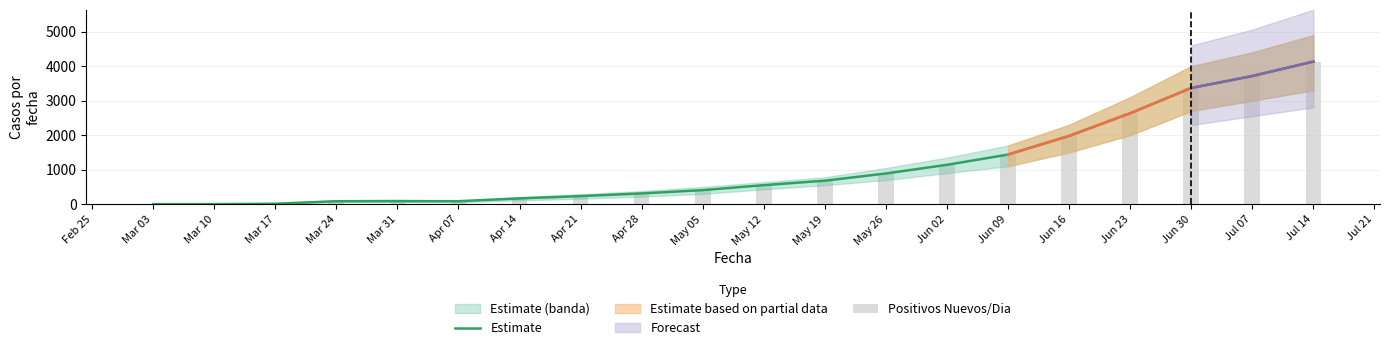

At which label does Estimate reach its peak?

Jul 14